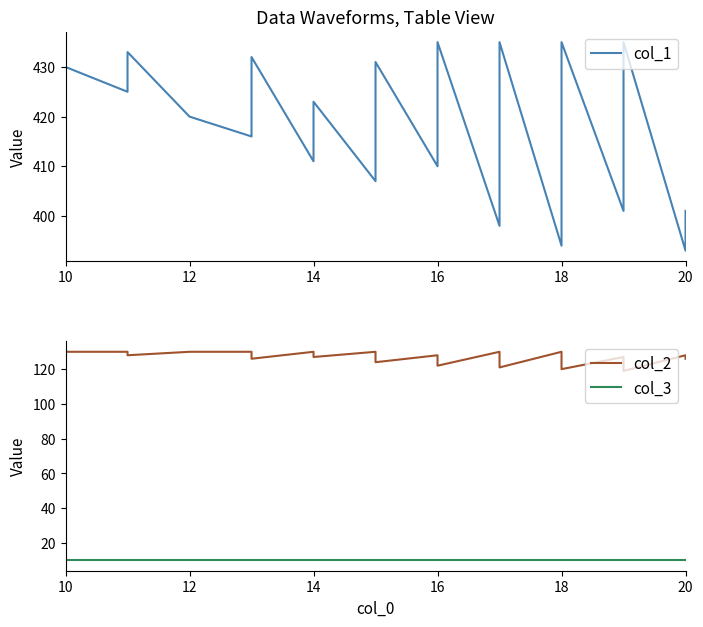

Rank the series by their average value, from highest to lowest.

col_1, col_2, col_3